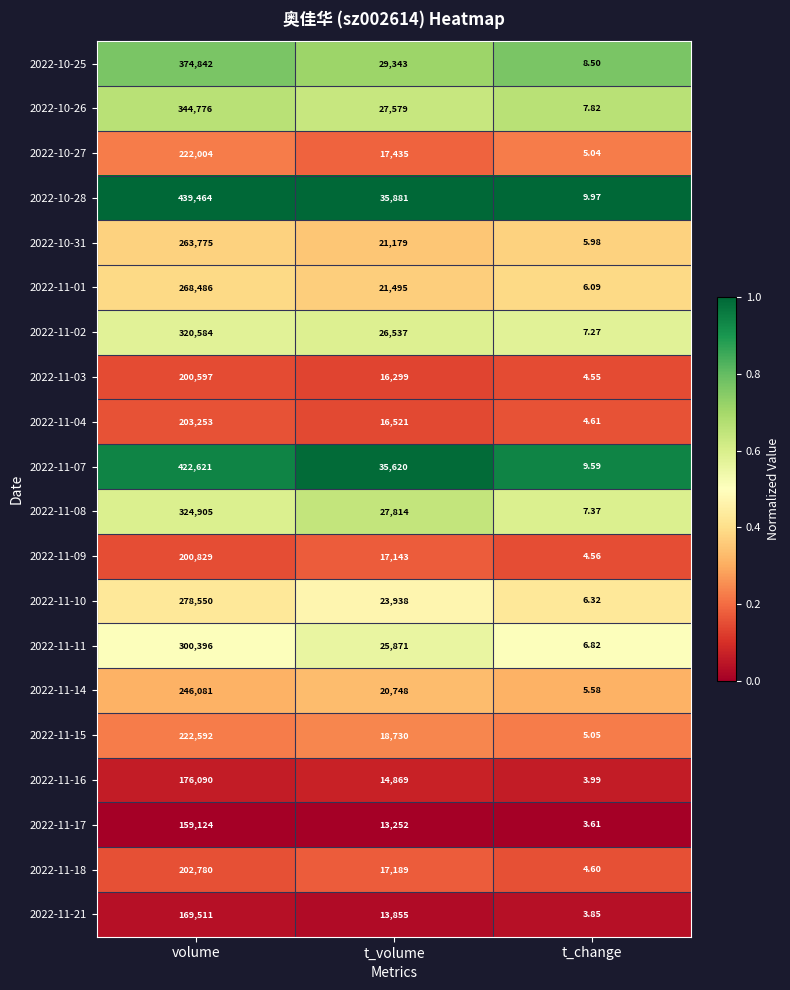

How many categories are shown in the chart?

3